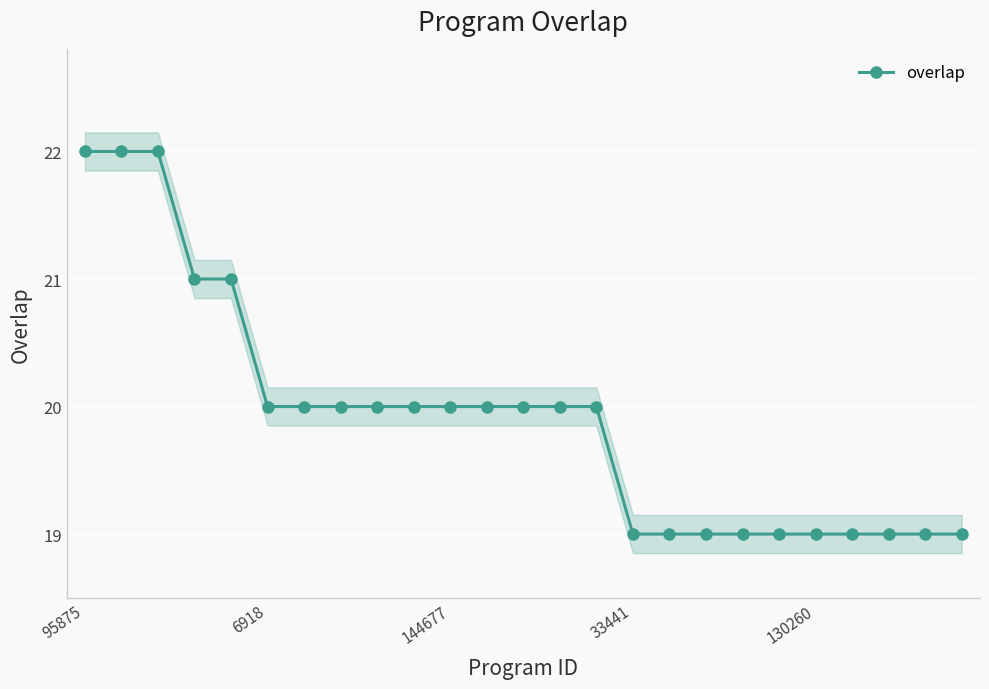

What is the lowest value of the overlap series?

19